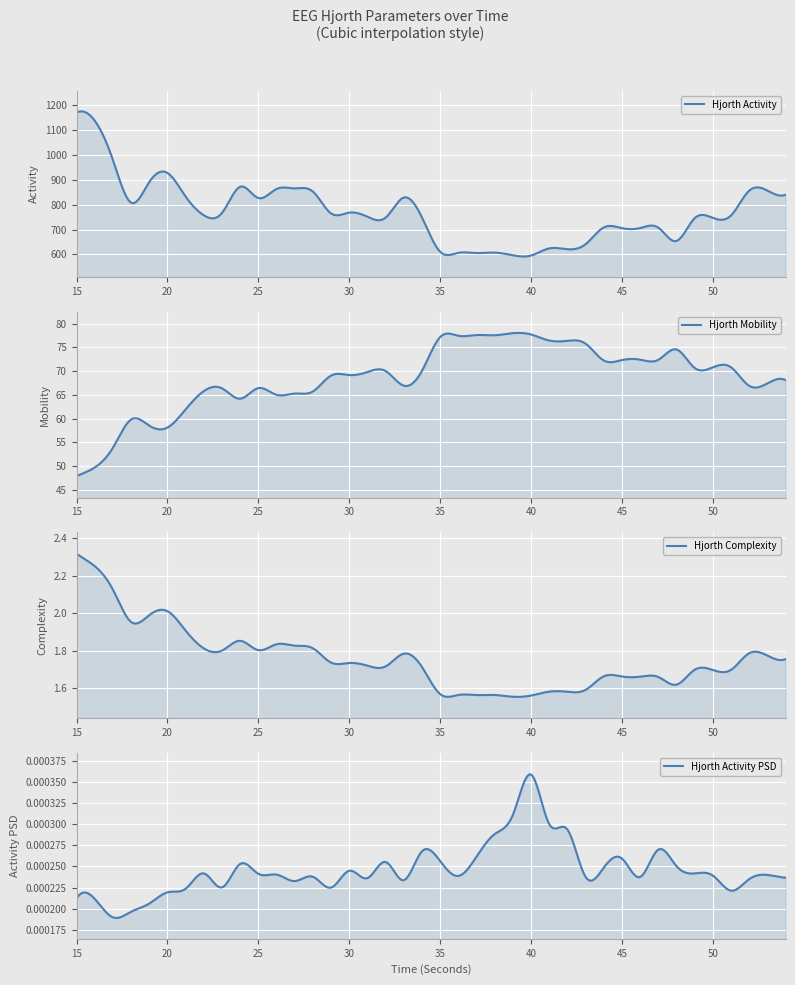

Which series has the largest range (max minus min)?

hjorthActivity_EEG